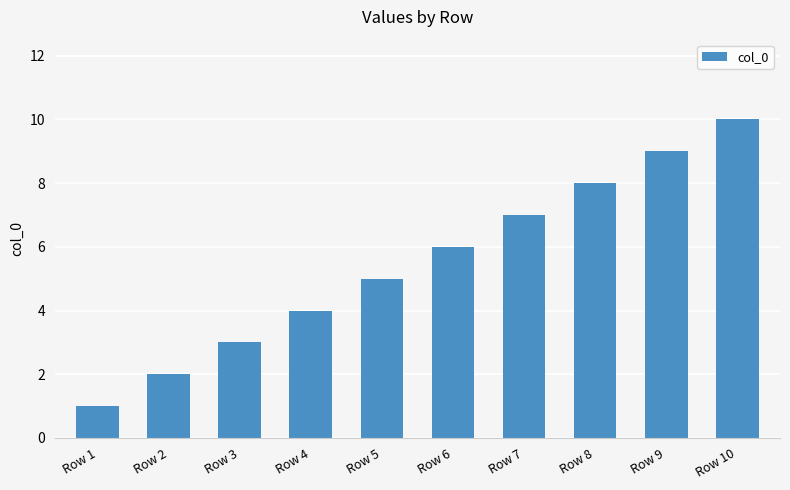

Rank the categories by value from highest to lowest.

Row 10, Row 9, Row 8, Row 7, Row 6, Row 5, Row 4, Row 3, Row 2, Row 1